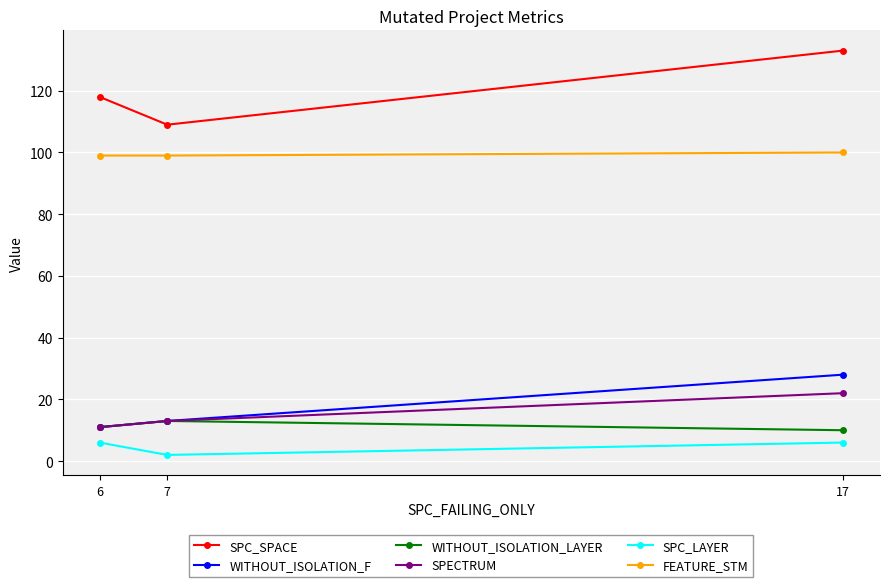

The value of WITHOUT_ISOLATION_F at 7 is 23. True or false?

False